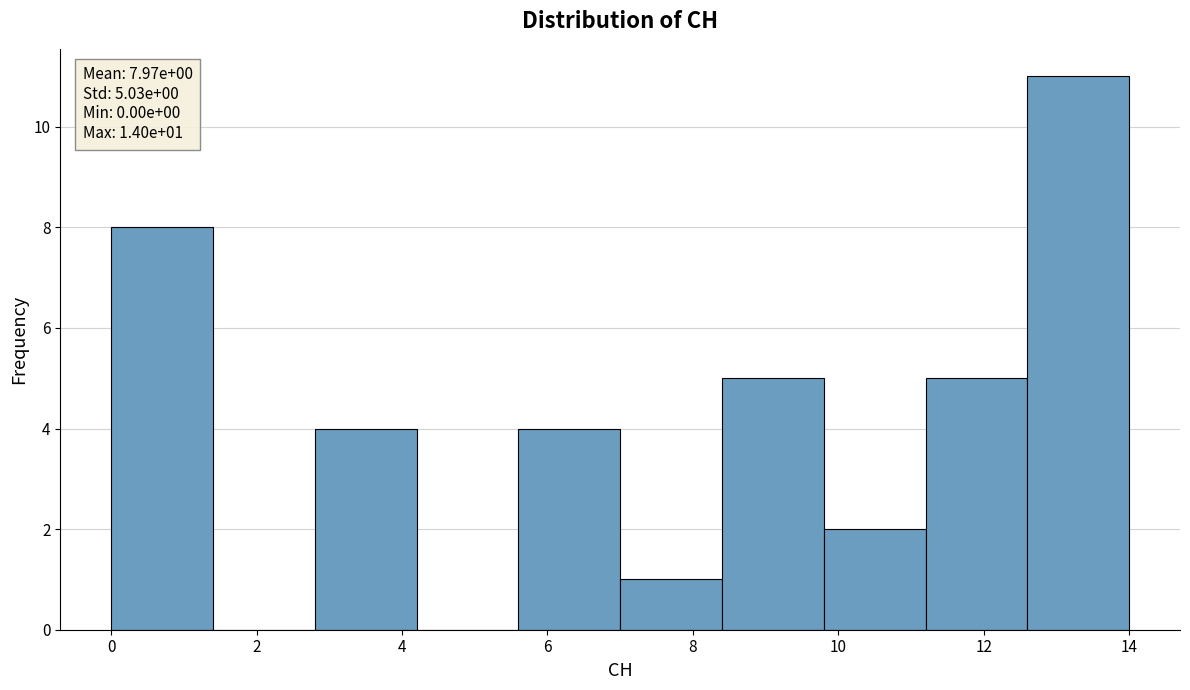

Which range on the x-axis has the tallest bar?

12.6 to 14.0